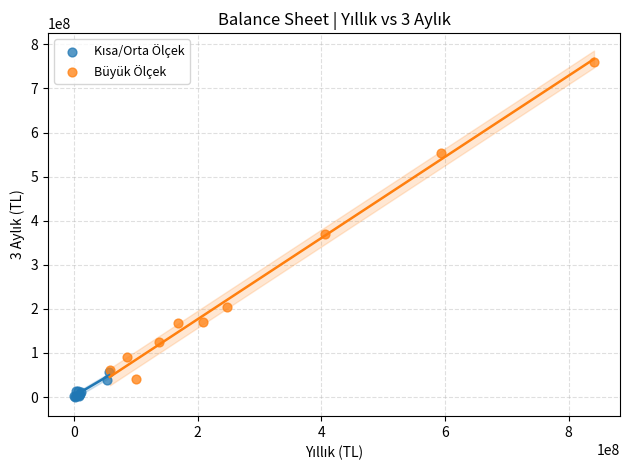

Which series has the widest spread of Y values?

Büyük Ölçek